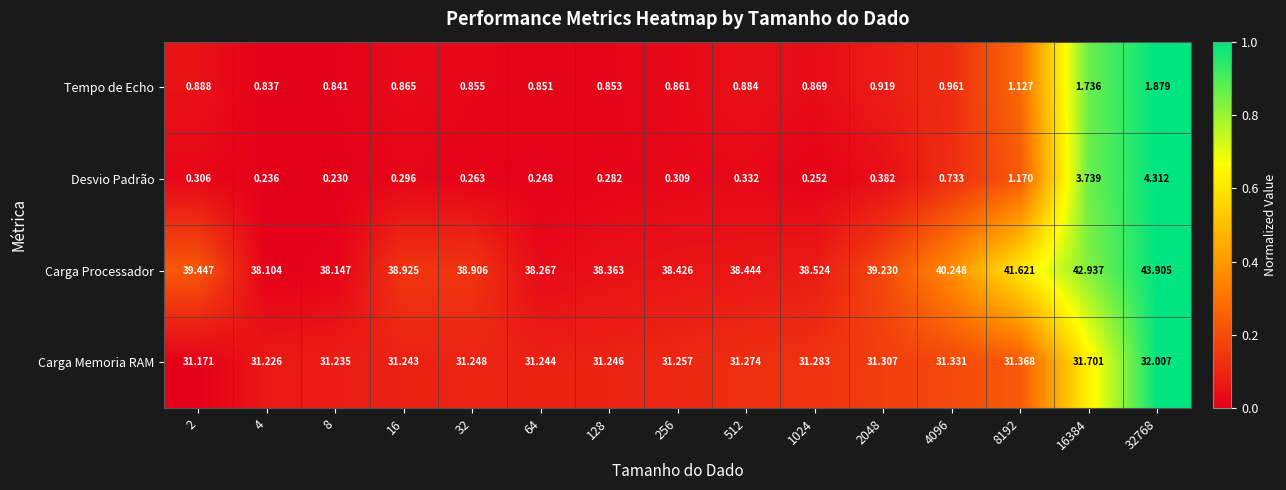

Which series changed the most between 4096 and 32768?

Carga Processador